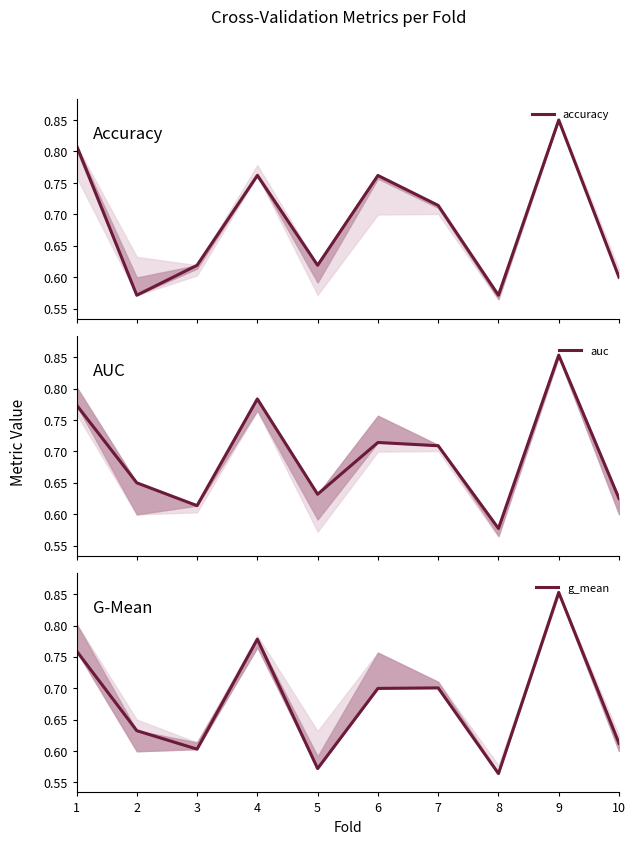

Count the accuracy values in the range 0 to 1.

10